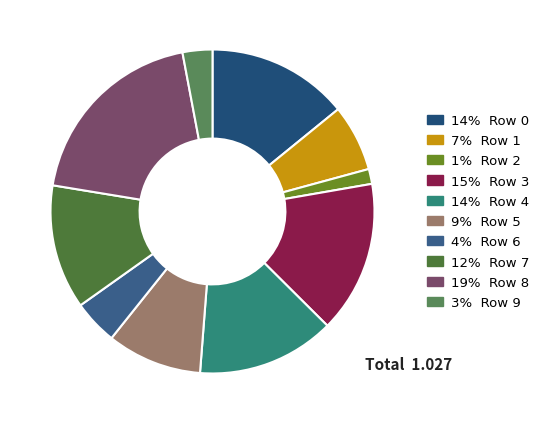

How many slices are in this pie chart?

10